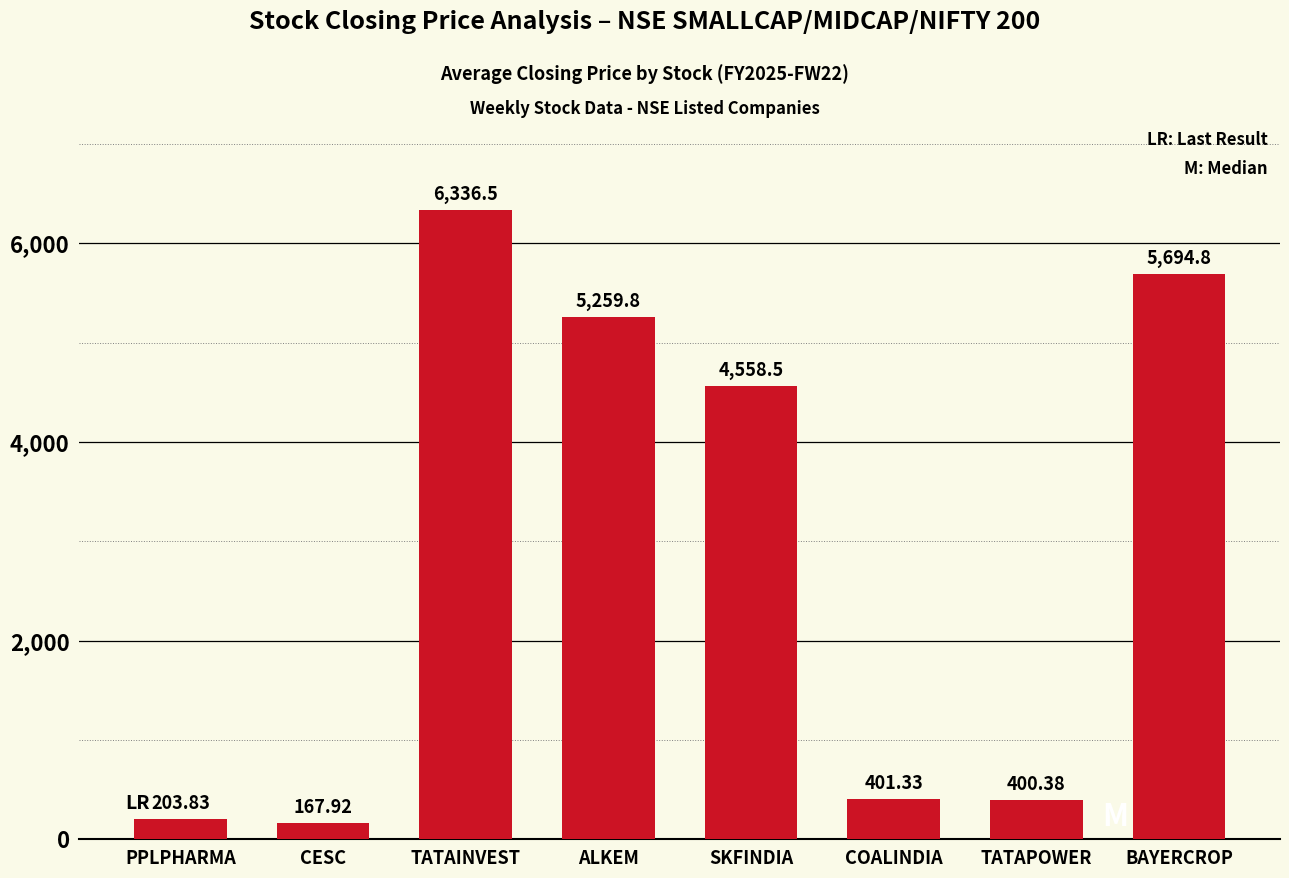

What is the change in value from PPLPHARMA to COALINDIA?

+197.5